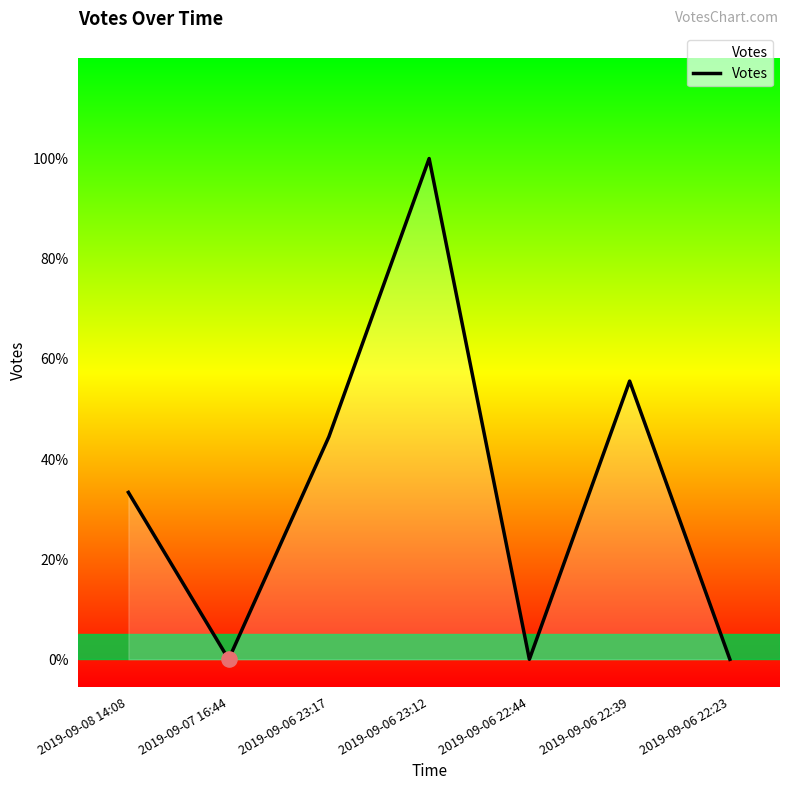

Approximately how many times larger is the value at 2019-09-08 14:08 compared to 2019-09-06 22:39?

0.6